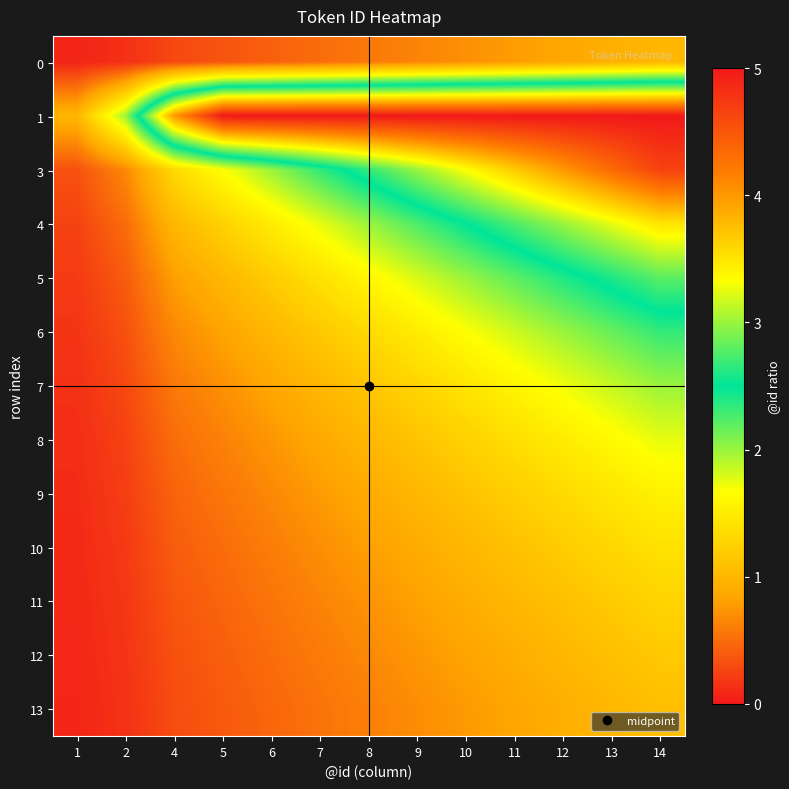

Count the number of data series in this chart.

13